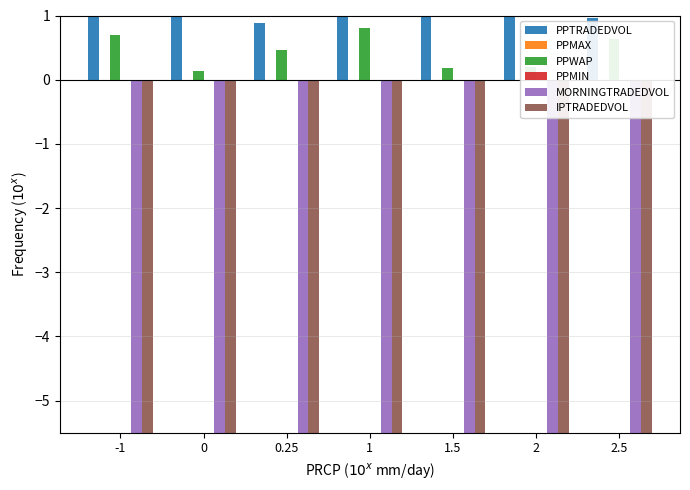

What is the highest value of the PPTRADEDVOL series?

2.7